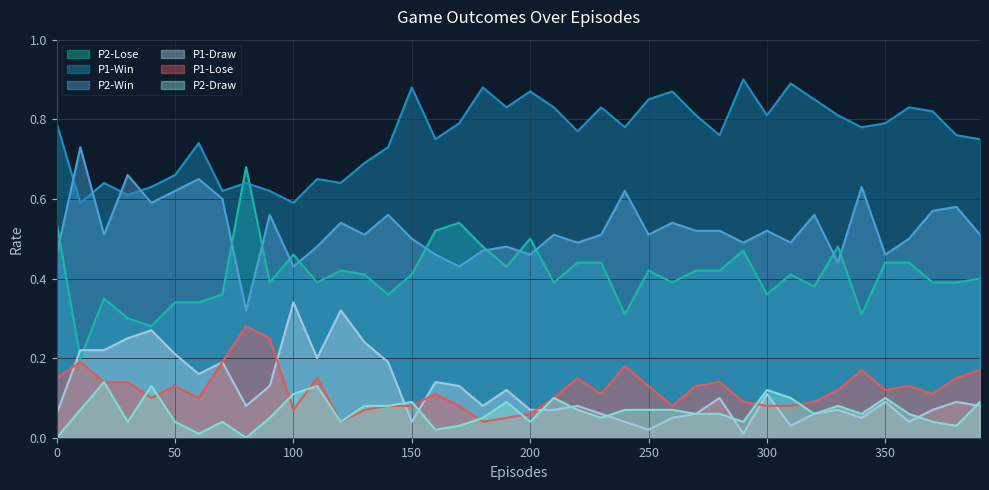

How many categories are shown in the chart?

40